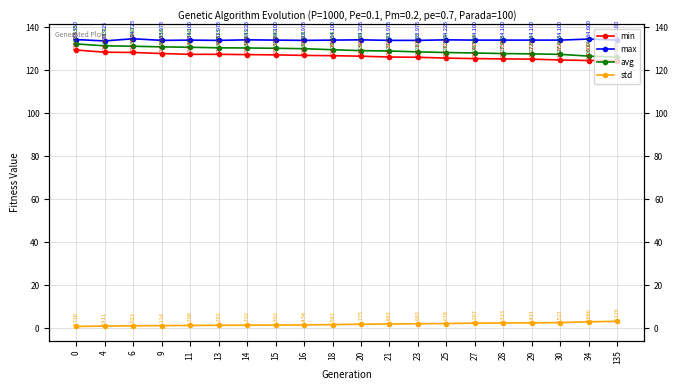

What is the difference between the maximum and minimum values in the std series?

2.4